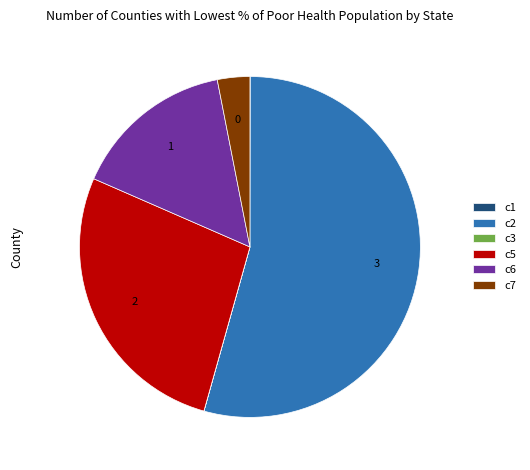

Does any single category account for the majority?

Yes